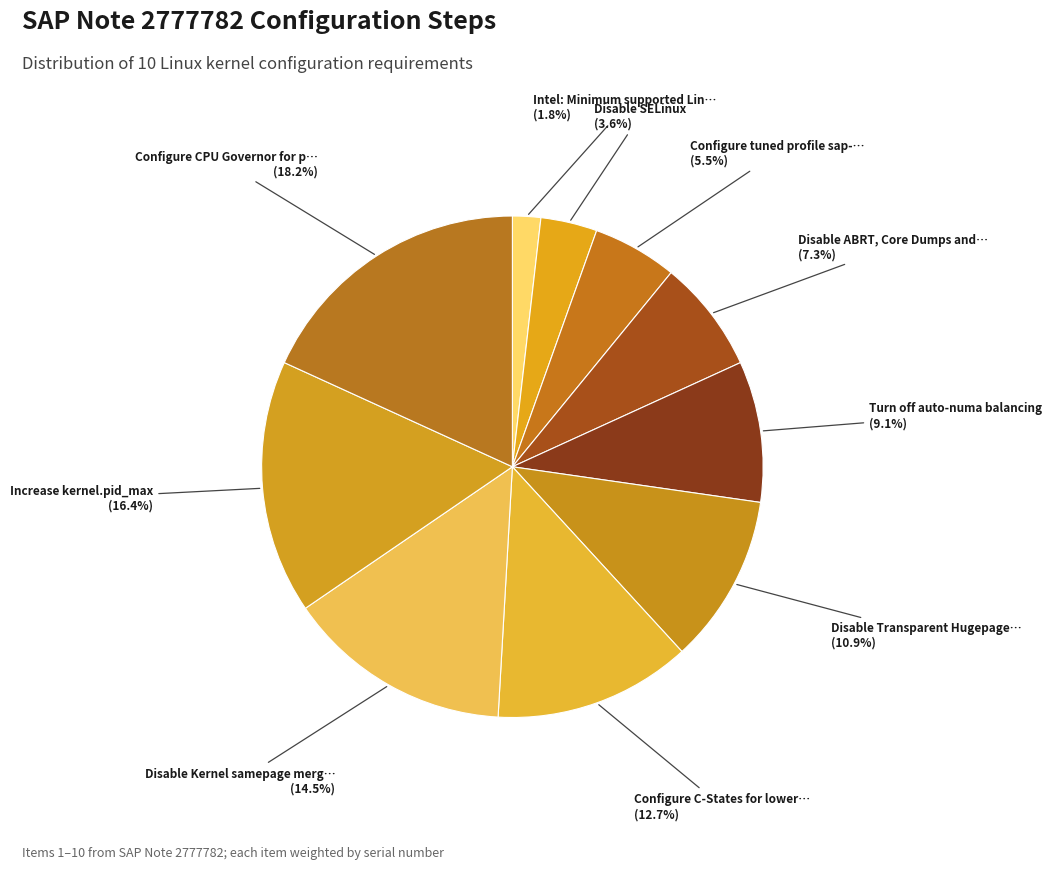

How many segments does this pie chart have?

10